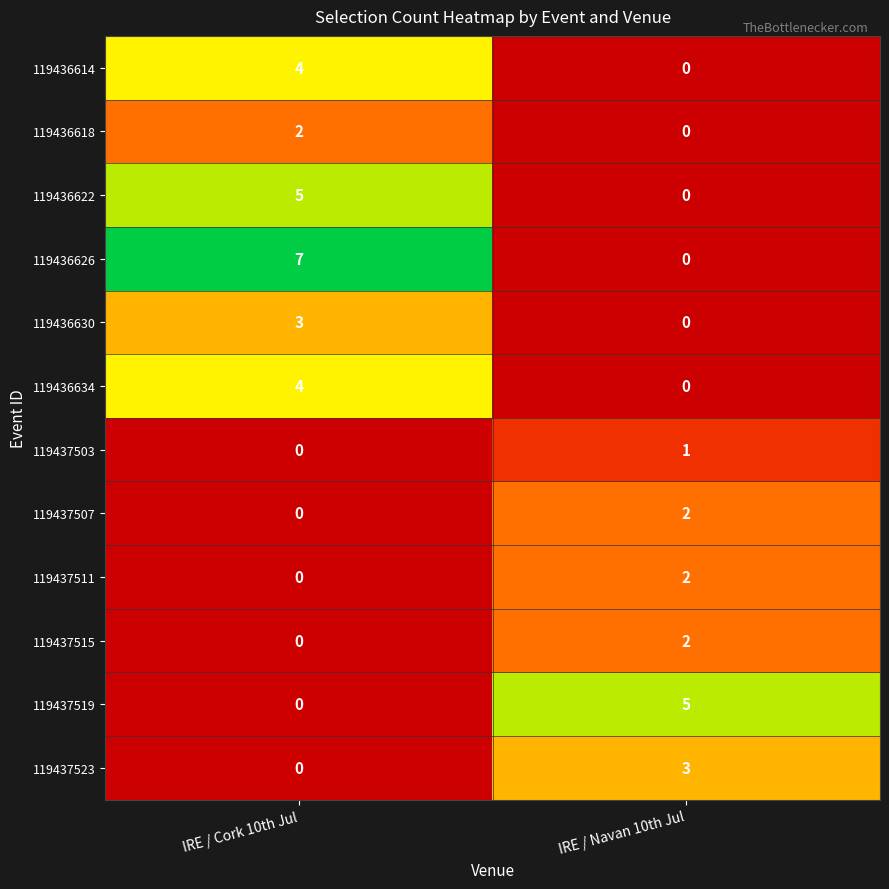

At which label is 119436626 closest to 3?

IRE / Navan 10th Jul